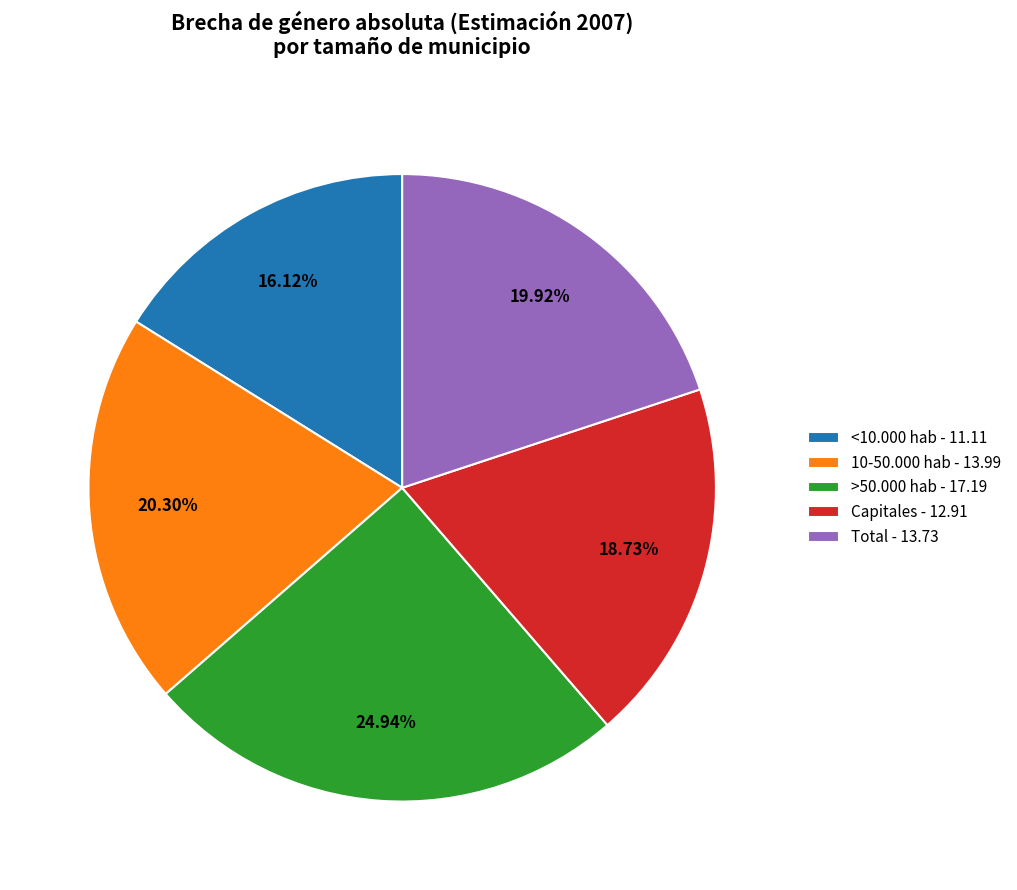

Which has a higher value, >50.000 hab or Total?

>50.000 hab